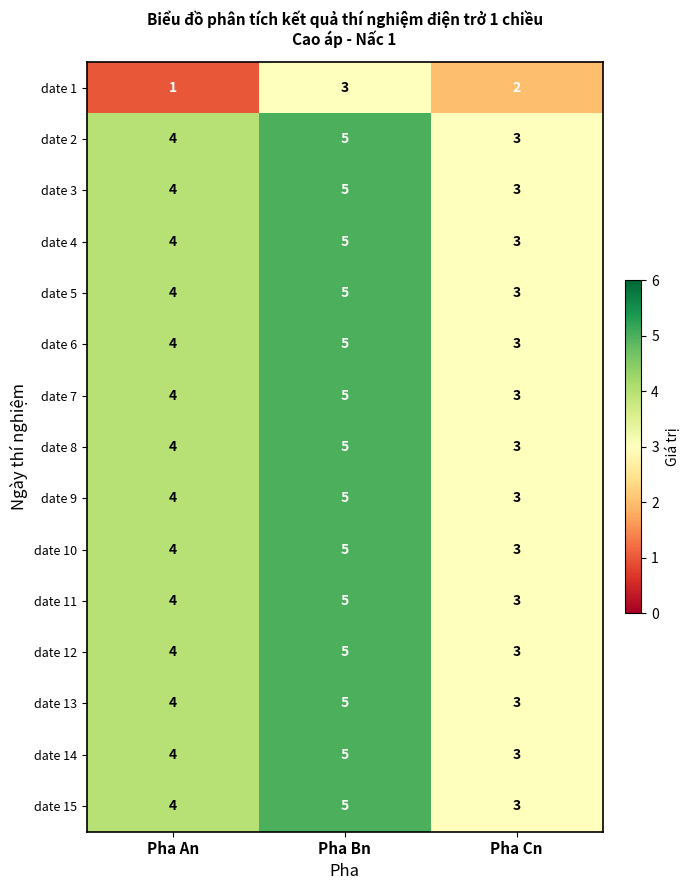

At which category is the sum across all series the highest?

Pha Bn